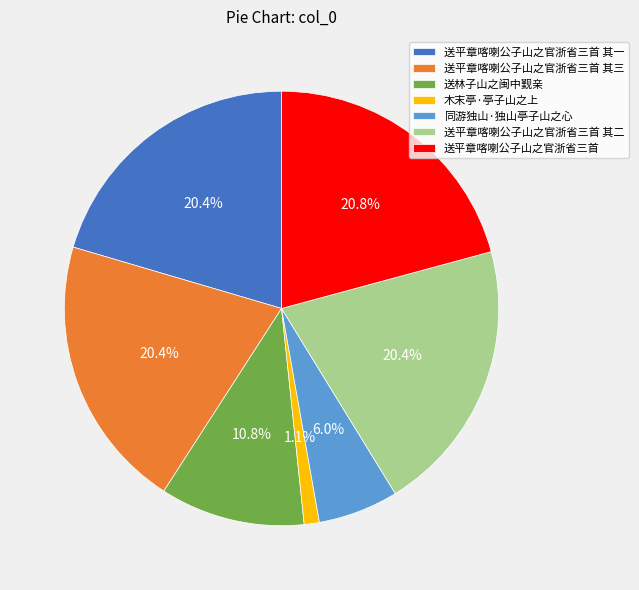

Do 送平章喀喇公子山之官浙省三首 其三 and 送林子山之闽中觐亲 together represent more than half of the pie?

No